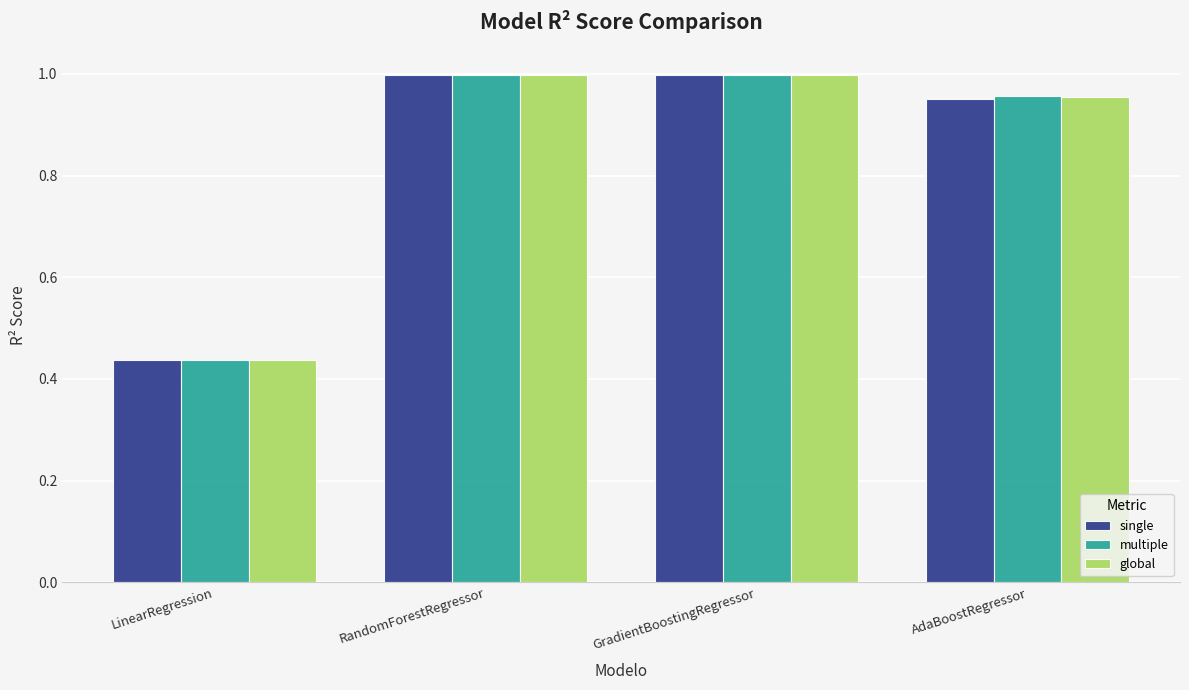

What position from the right is RandomForestRegressor?

3